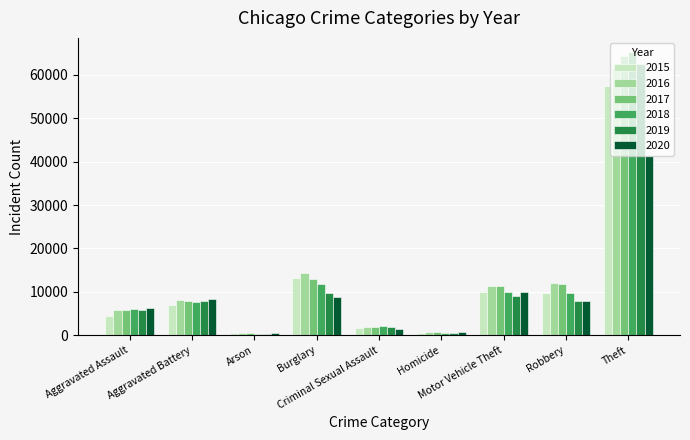

Does the chart contain any negative values?

No